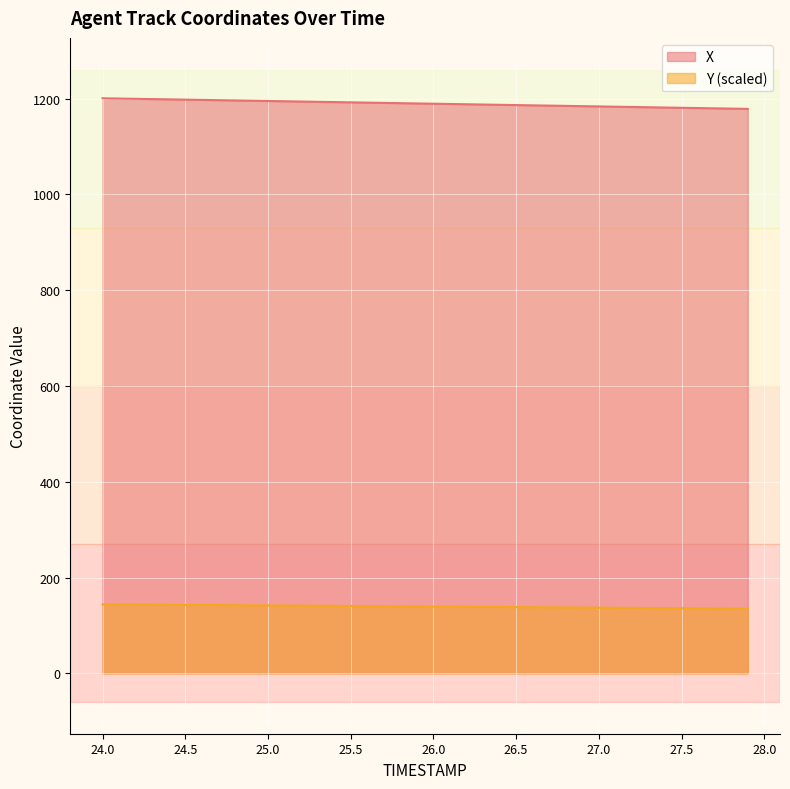

What are all the series names shown in the legend?

X, Y (scaled)